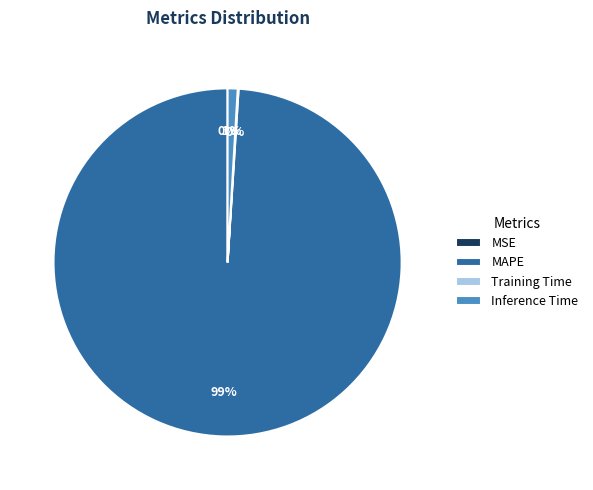

What is the largest slice in the pie chart?

MAPE